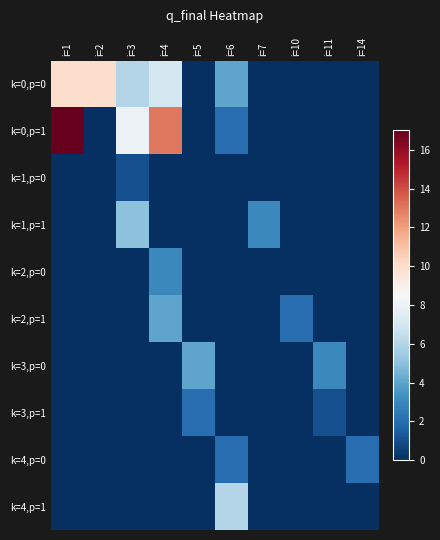

Which has a higher value, i=1 or i=3?

i=1